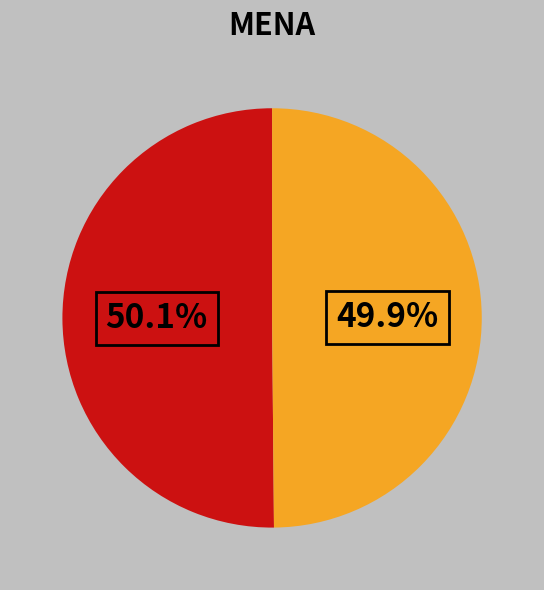

Is there any slice that represents more than half of the pie?

Yes